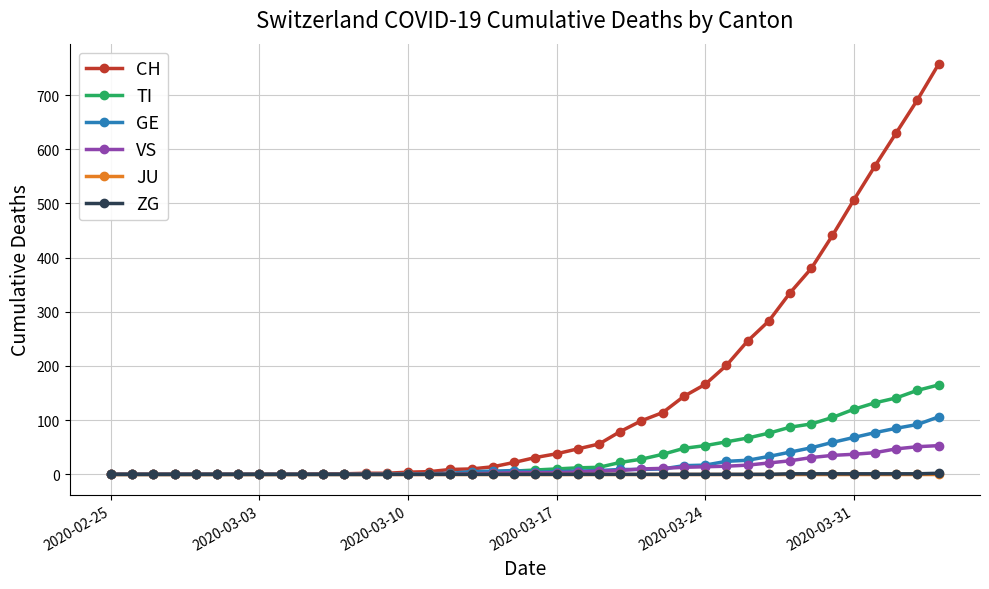

Which series has the widest spread of values?

CH